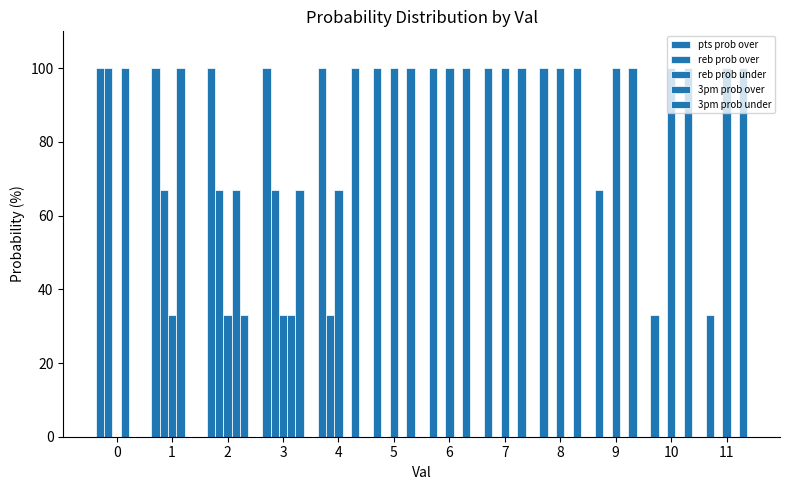

Rank the categories by reb prob under value from lowest to highest.

0, 1, 2, 3, 4, 5, 6, 7, 8, 9, 10, 11